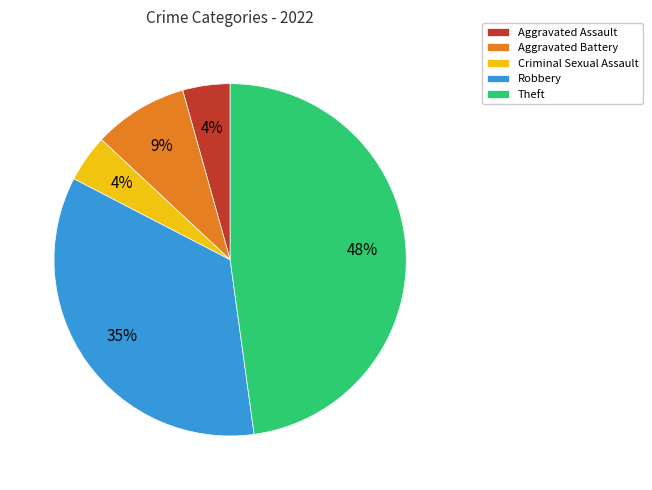

The Robbery slice represents 28% of the pie. True or false?

False